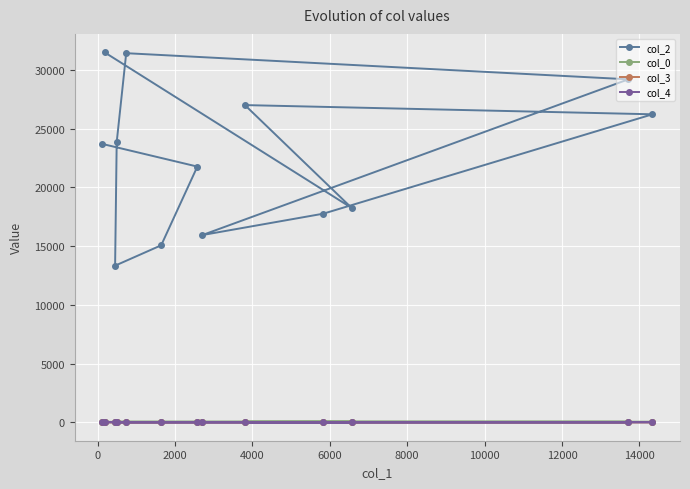

True or false: col_3 and col_2 intersect in this chart.

False